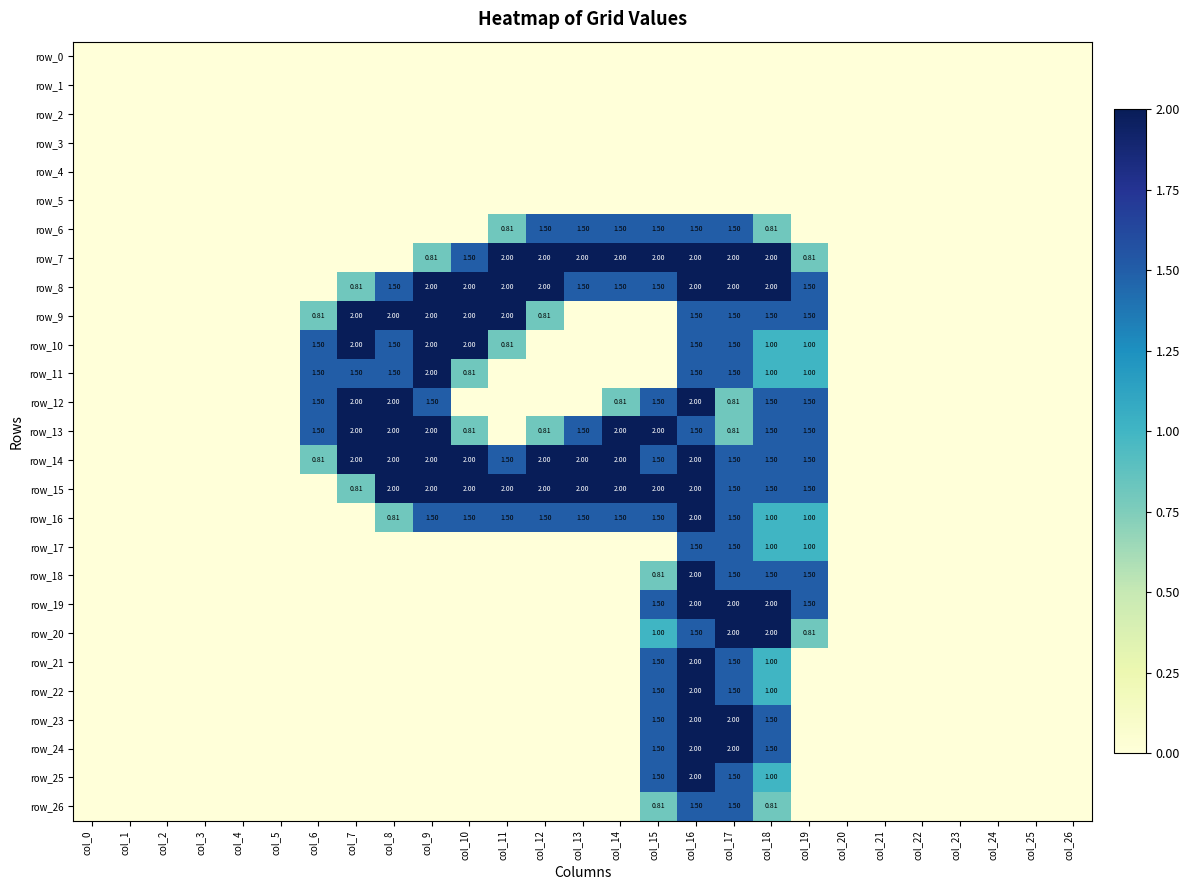

What is the difference between the maximum and minimum values in the row_20 series?

2.0